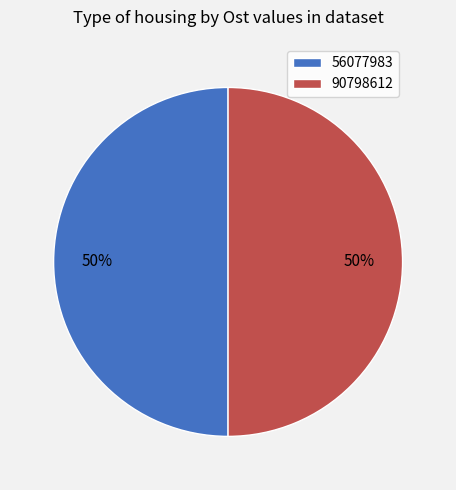

To the nearest percent, what percentage of the pie is 90798612?

50%